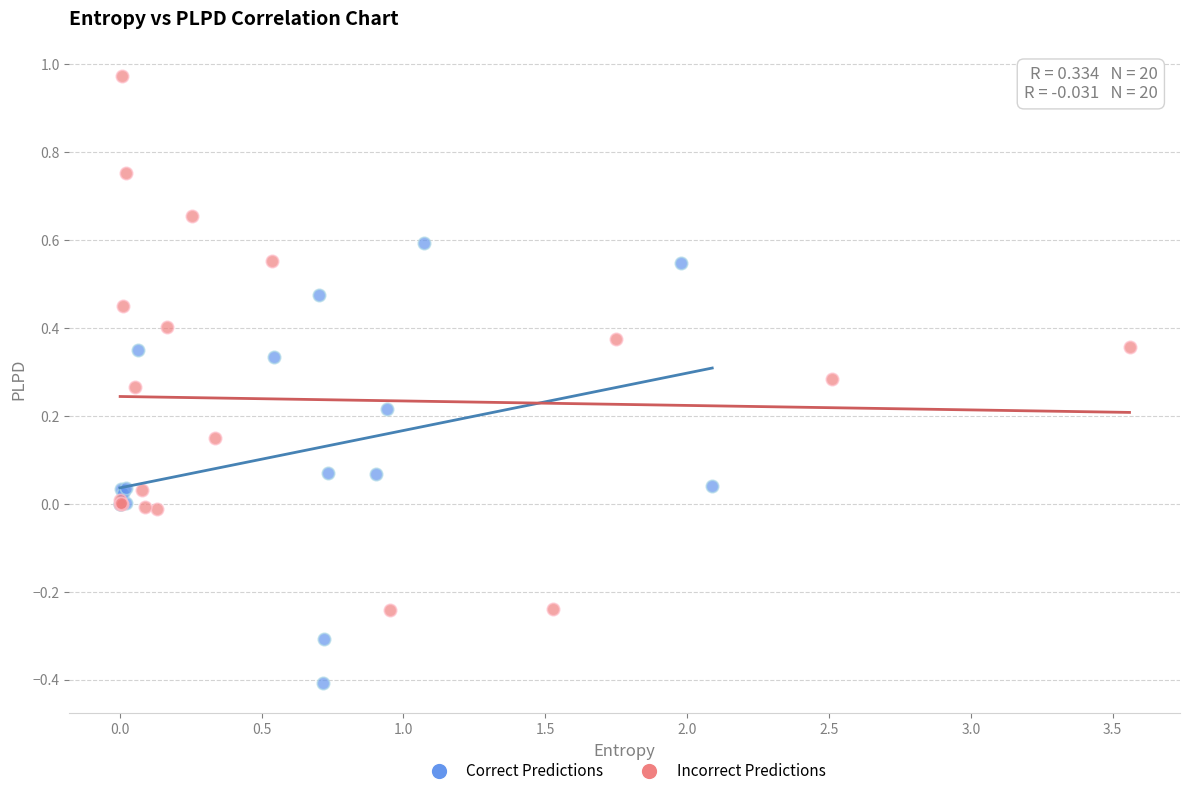

Which series reaches the maximum Y coordinate?

Incorrect Predictions